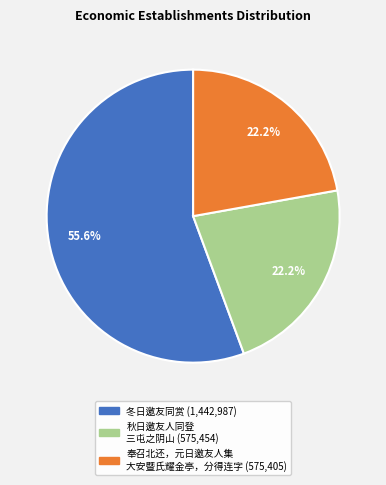

Is there any slice that represents more than half of the pie?

Yes